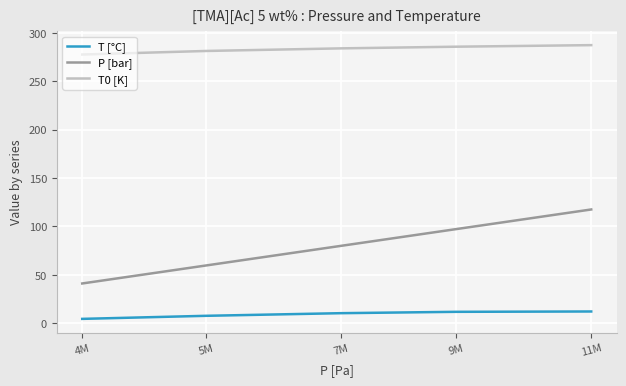

True or false: P [bar] and T0 [K] intersect in this chart.

False